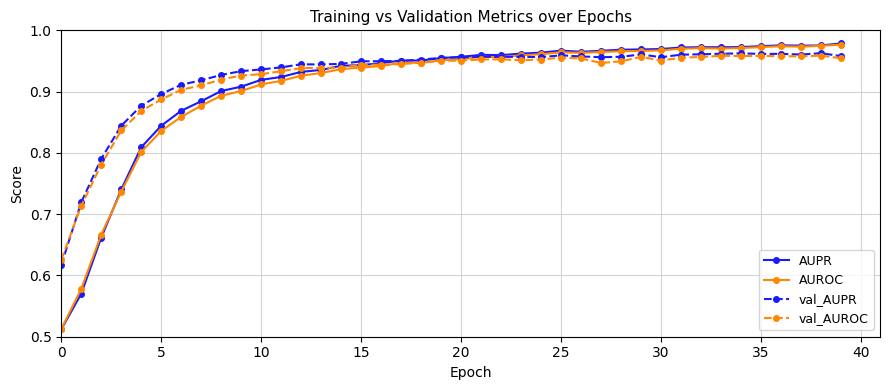

True or false: val_AUROC has more than 1 points higher than both neighbors.

True